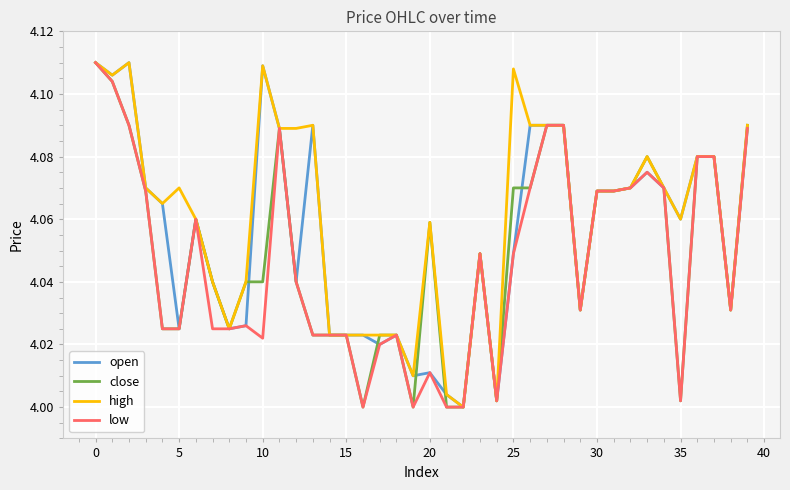

List the series in order of their overall mean, lowest first.

low, close, open, high